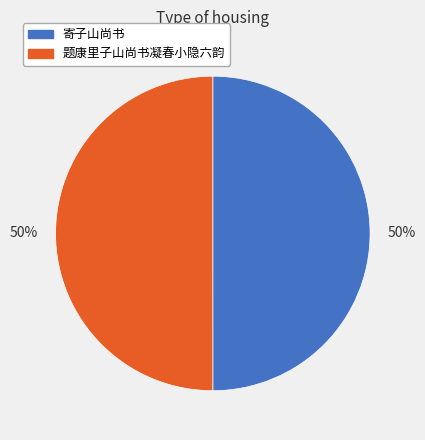

Is it true that 题康里子山尚书凝春小隐六韵 is 61% of the pie?

False